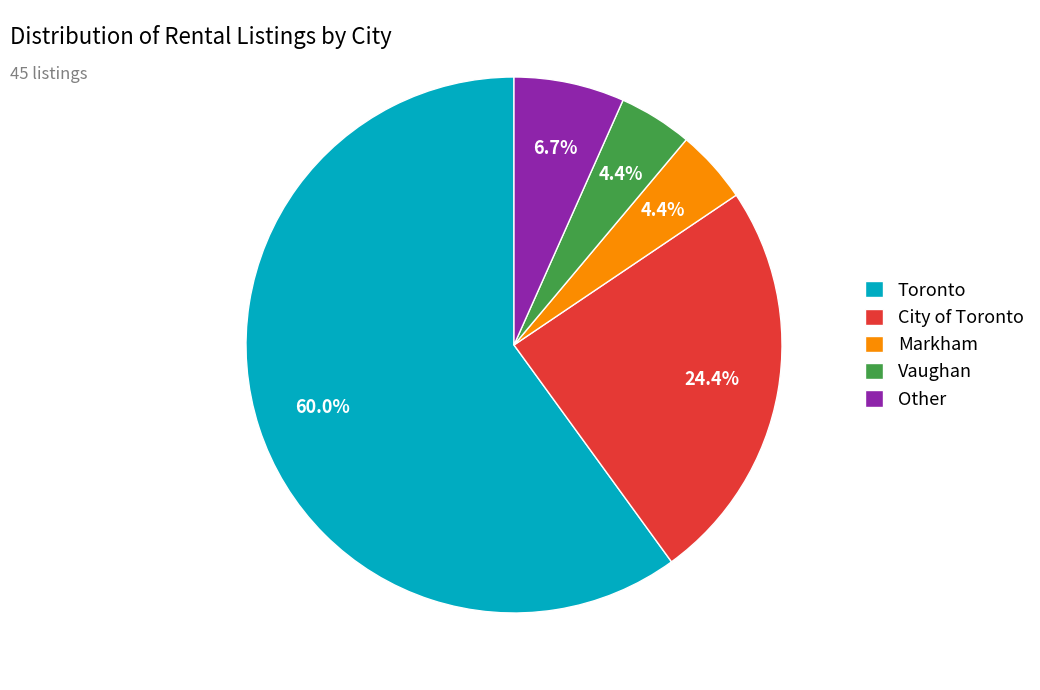

What percentage is the City of Toronto slice, to the nearest percent?

24%